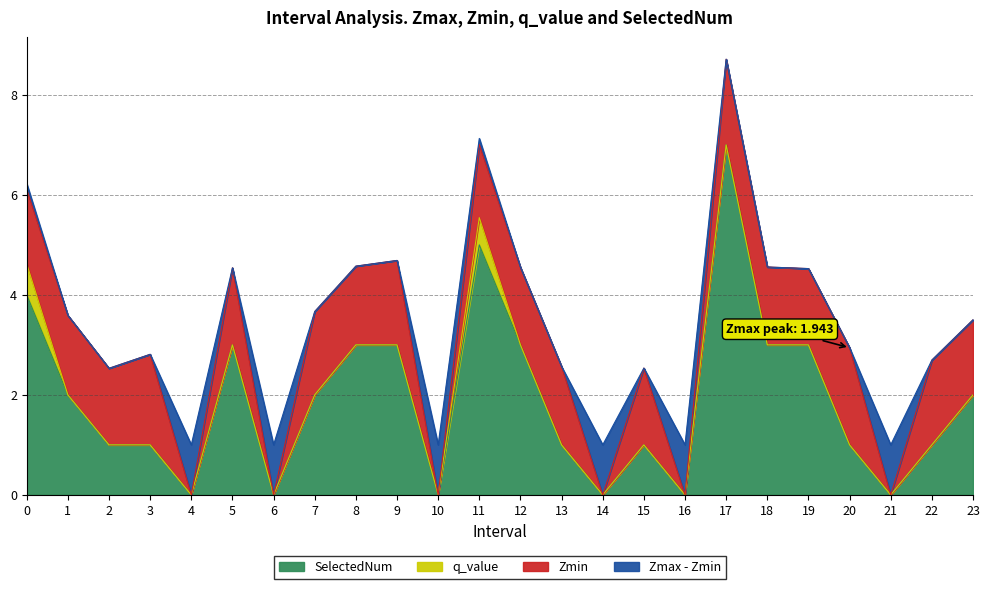

How many SelectedNum values are between 1 and 3?

15